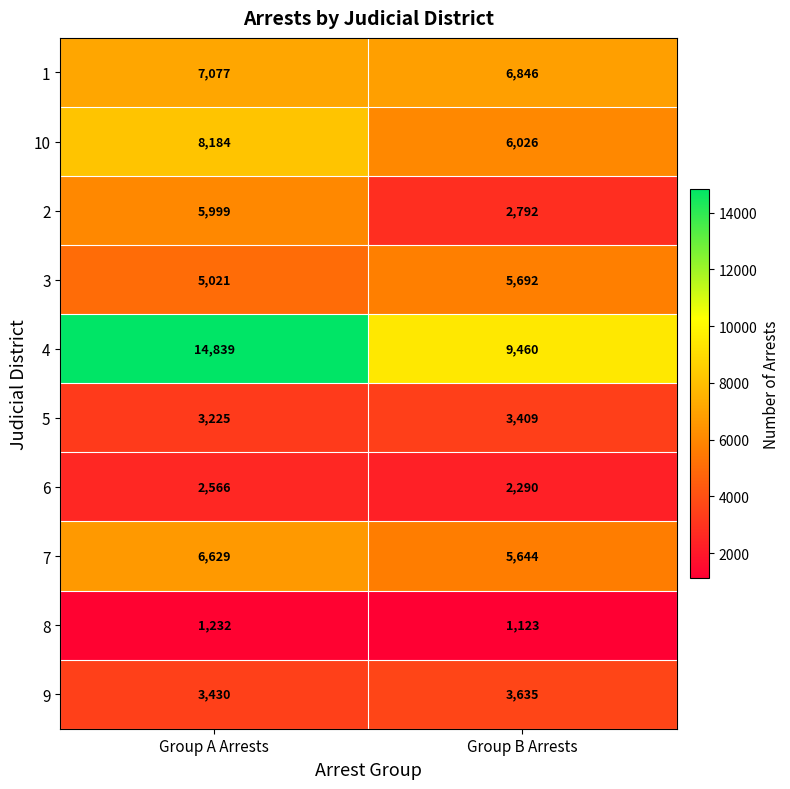

True or false: 9 has a value of 2253 at Group A Arrests.

False